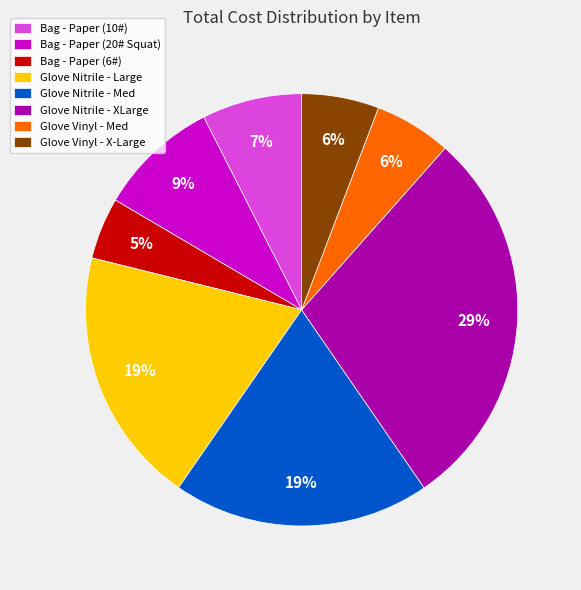

Is the sum of Bag - Paper (10#) and Glove Nitrile - Large greater than half?

No